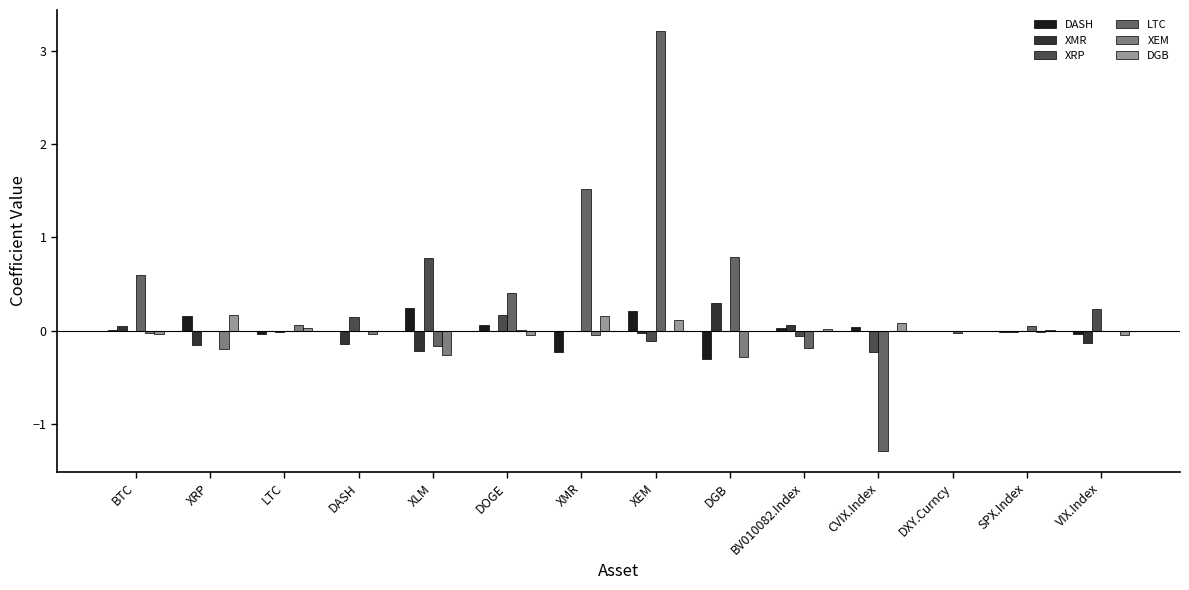

The value of DASH at VIX.Index is -0.0. True or false?

True